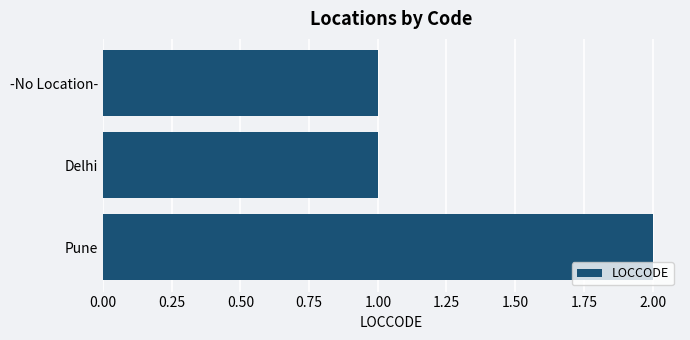

What is the ratio of the value at -No Location- to the value at Delhi?

1.0